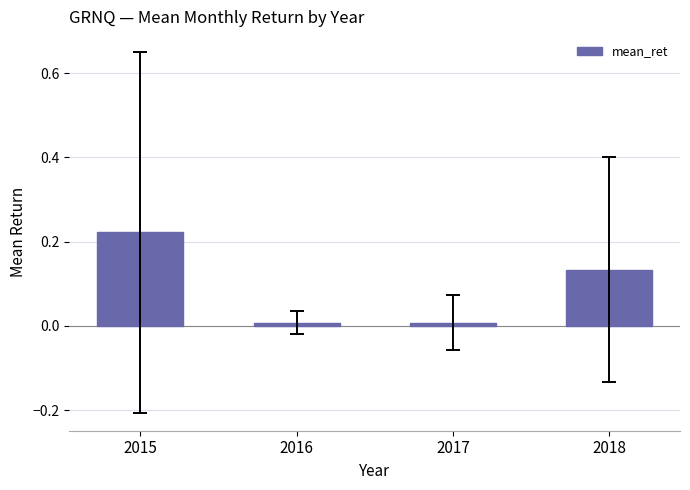

Does the chart contain stacked bars?

No